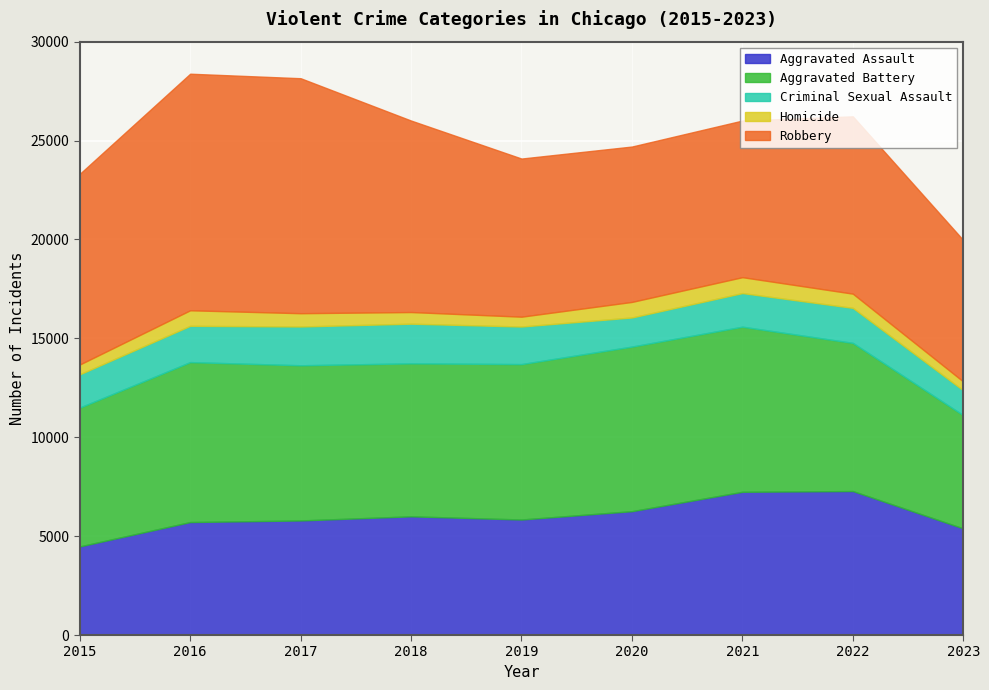

True or false: Aggravated Assault has a value of 4227 at 2020.

False